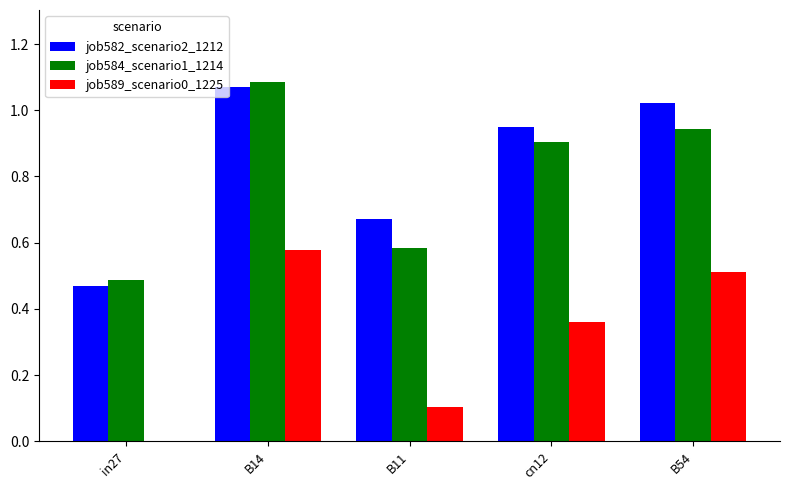

Count the job589_scenario0_1225 values in the range 0 to 1.

5